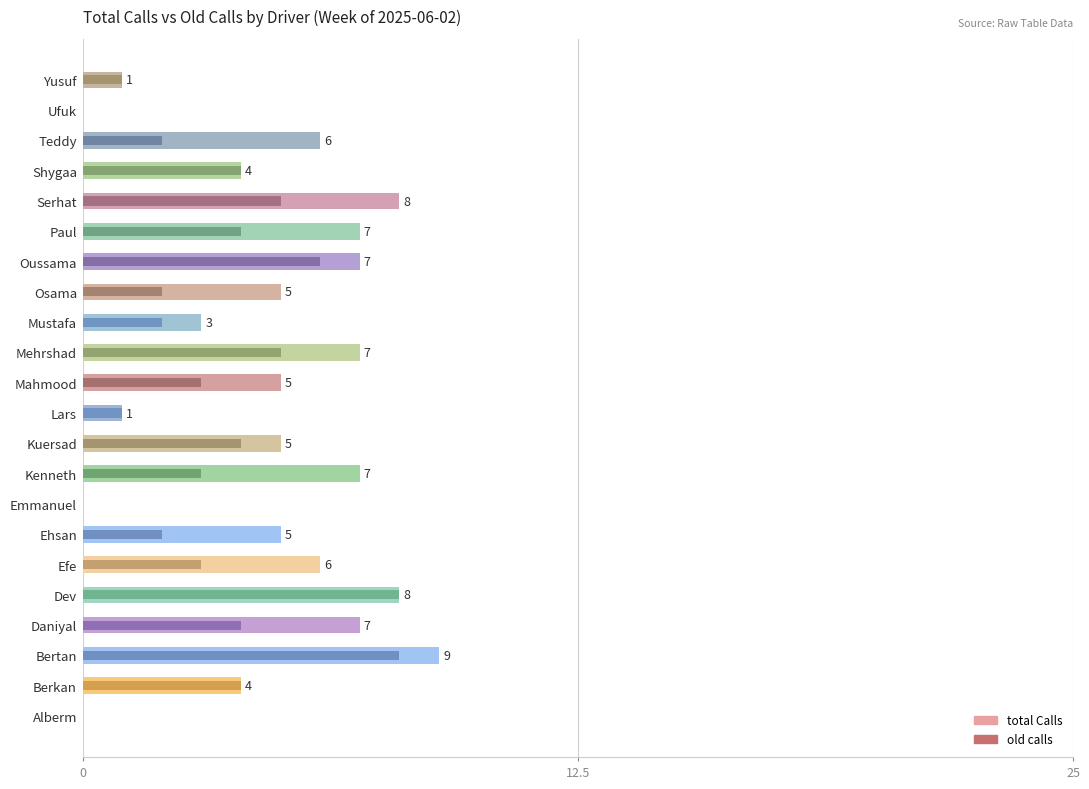

Count the number of data series in this chart.

2